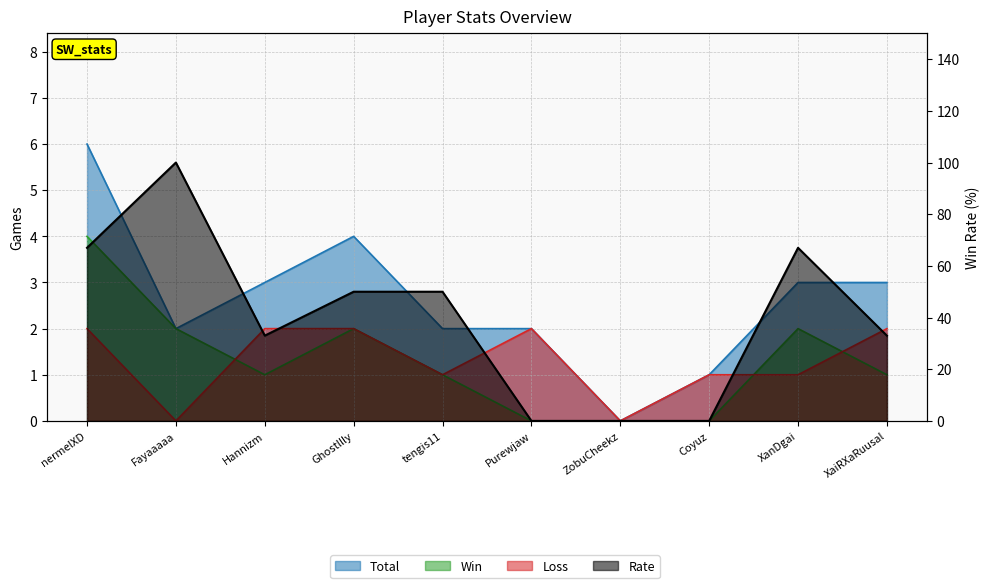

What is the label of the 5th point from the right?

Purewjaw